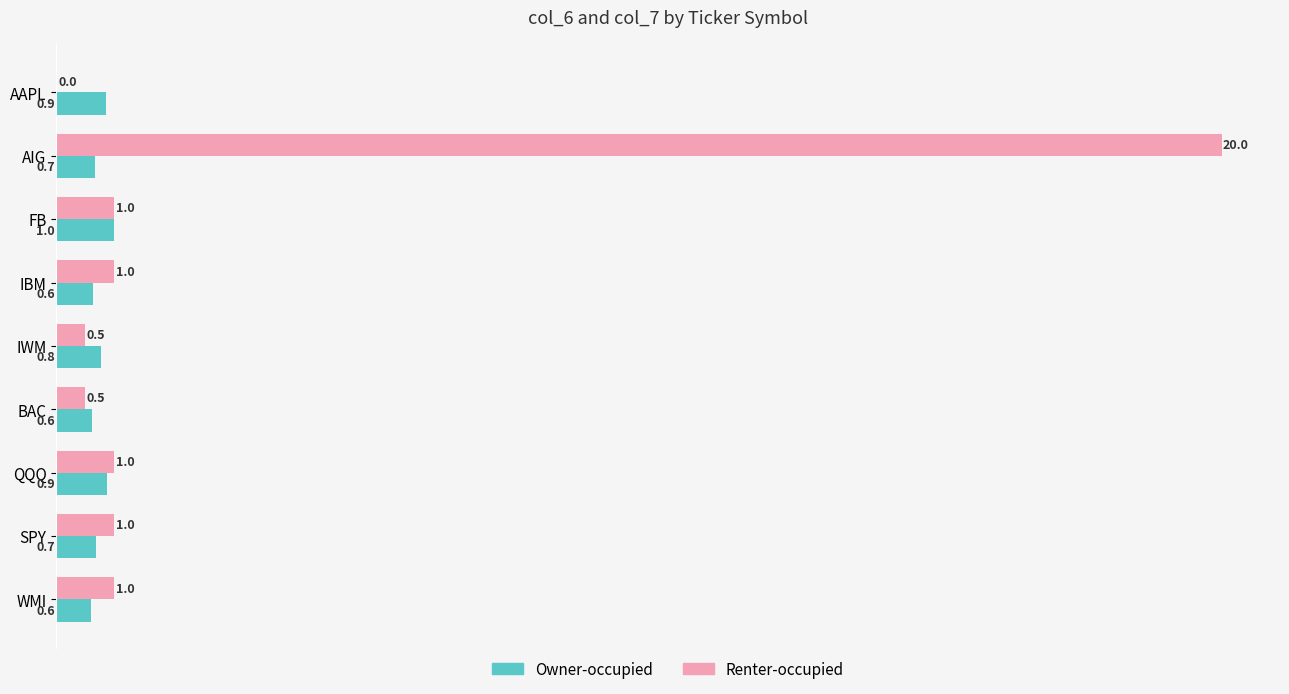

At which category is the sum across all series the highest?

AIG